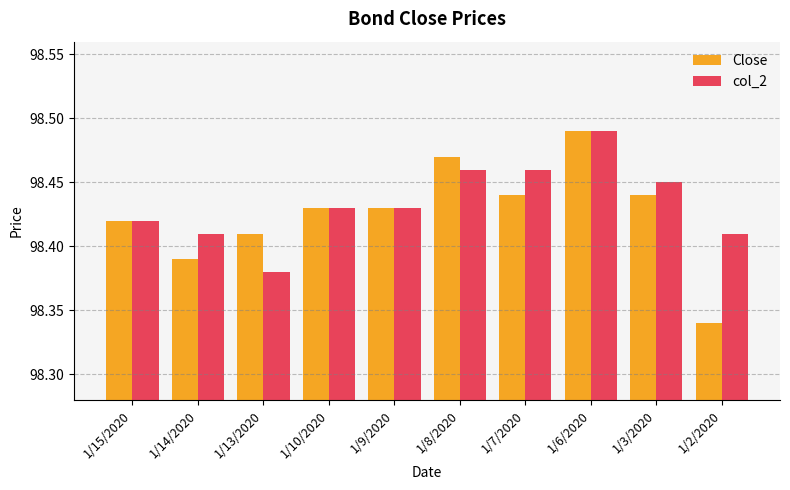

True or false: Close has a value of 170.6 at 1/6/2020.

False